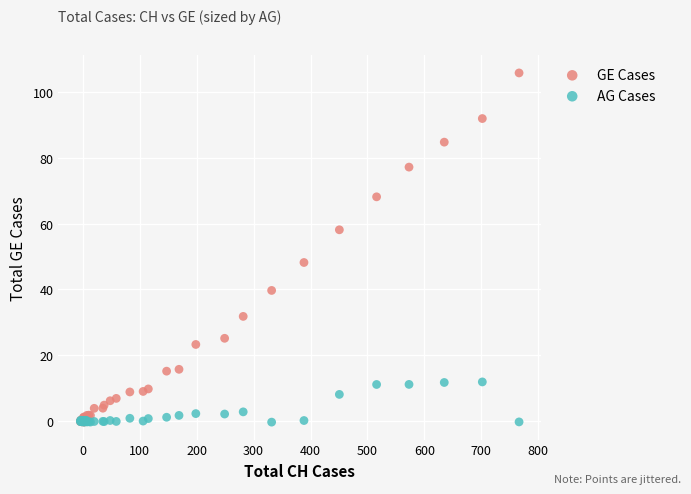

Which series contains the highest Y value?

GE Cases